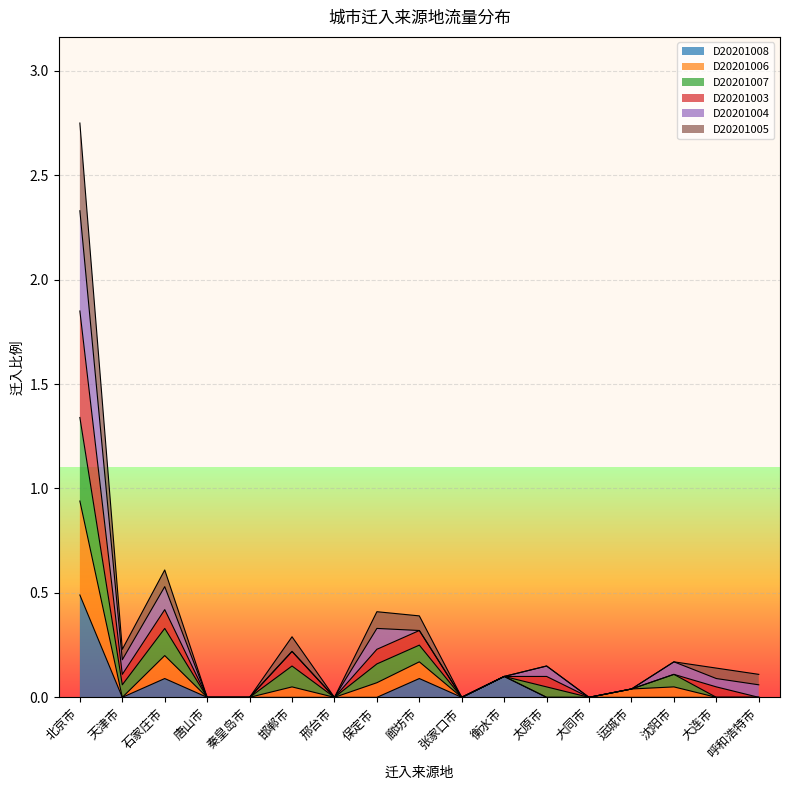

At which label does D20201008 reach its peak?

北京市